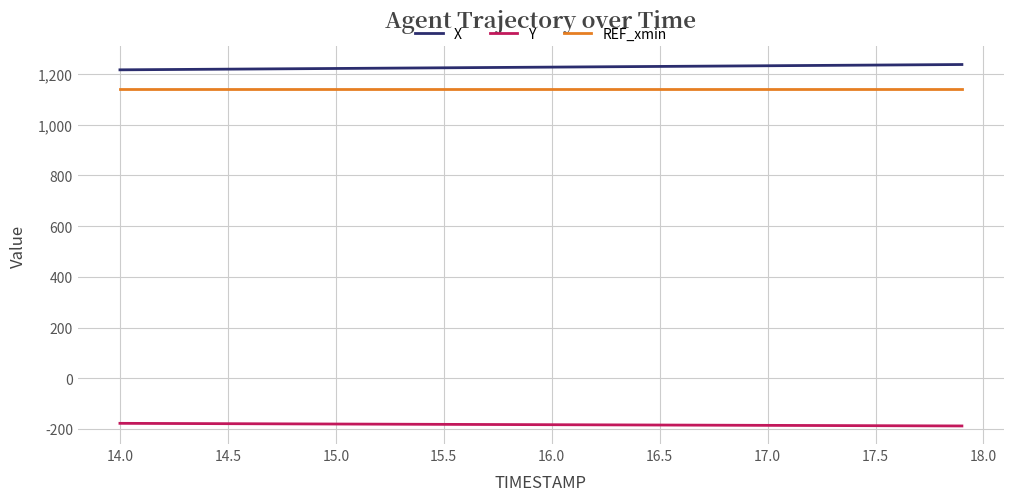

Which series has the largest total across all categories?

X